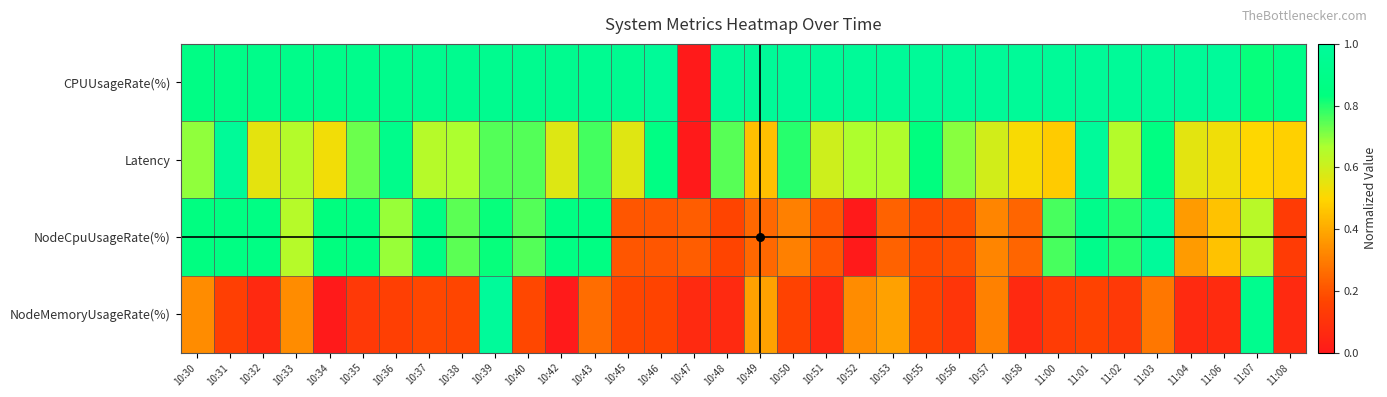

Reading left to right, list all the values displayed in this chart.

CPUUsageRate(%): 10:30=0.9	10:31=0.9	10:32=0.9	10:33=0.9	10:34=0.9	10:35=0.9	10:36=0.9	10:37=0.9	10:38=0.9	10:39=0.9	10:40=0.9	10:42=0.9	10:43=0.9	10:45=0.9	10:46=1.0	10:47=0.0	10:48=1.0	10:49=1.0	10:50=1.0	10:51=1.0	10:52=1.0	10:53=1.0	10:55=1.0	10:56=1.0	10:57=1.0	10:58=1.0	11:00=1.0	11:01=1.0	11:02=1.0	11:03=1.0	11:04=1.0	11:06=1.0	11:07=0.8	11:08=0.9
Latency: 10:30=0.7	10:31=1.0	10:32=0.6	10:33=0.7	10:34=0.5	10:35=0.7	10:36=0.9	10:37=0.6	10:38=0.7	10:39=0.8	10:40=0.8	10:42=0.6	10:43=0.8	10:45=0.6	10:46=0.9	10:47=0.0	10:48=0.7	10:49=0.5	10:50=0.8	10:51=0.6	10:52=0.7	10:53=0.7	10:55=0.8	10:56=0.7	10:57=0.6	10:58=0.5	11:00=0.5	11:01=1.0	11:02=0.6	11:03=0.9	11:04=0.6	11:06=0.5	11:07=0.5	11:08=0.5
NodeCpuUsageRate(%): 10:30=0.8	10:31=0.9	10:32=0.9	10:33=0.6	10:34=0.8	10:35=0.9	10:36=0.7	10:37=0.9	10:38=0.7	10:39=0.8	10:40=0.8	10:42=0.9	10:43=0.9	10:45=0.2	10:46=0.2	10:47=0.2	10:48=0.2	10:49=0.3	10:50=0.3	10:51=0.2	10:52=0.0	10:53=0.2	10:55=0.2	10:56=0.2	10:57=0.3	10:58=0.2	11:00=0.8	11:01=0.9	11:02=0.8	11:03=1.0	11:04=0.4	11:06=0.5	11:07=0.6	11:08=0.1
NodeMemoryUsageRate(%): 10:30=0.3	10:31=0.1	10:32=0.1	10:33=0.3	10:34=0.0	10:35=0.1	10:36=0.1	10:37=0.2	10:38=0.2	10:39=1.0	10:40=0.2	10:42=0.0	10:43=0.3	10:45=0.2	10:46=0.2	10:47=0.1	10:48=0.1	10:49=0.4	10:50=0.2	10:51=0.1	10:52=0.3	10:53=0.4	10:55=0.2	10:56=0.1	10:57=0.3	10:58=0.1	11:00=0.1	11:01=0.2	11:02=0.1	11:03=0.3	11:04=0.1	11:06=0.1	11:07=0.9	11:08=0.1